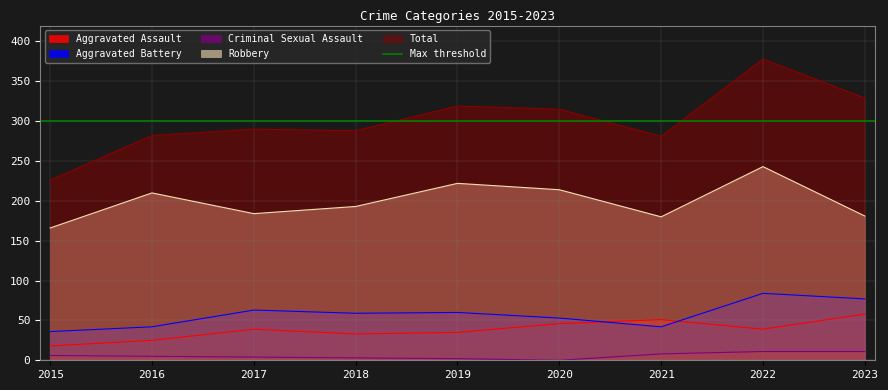

At which label is Aggravated Battery closest to 60?

2019